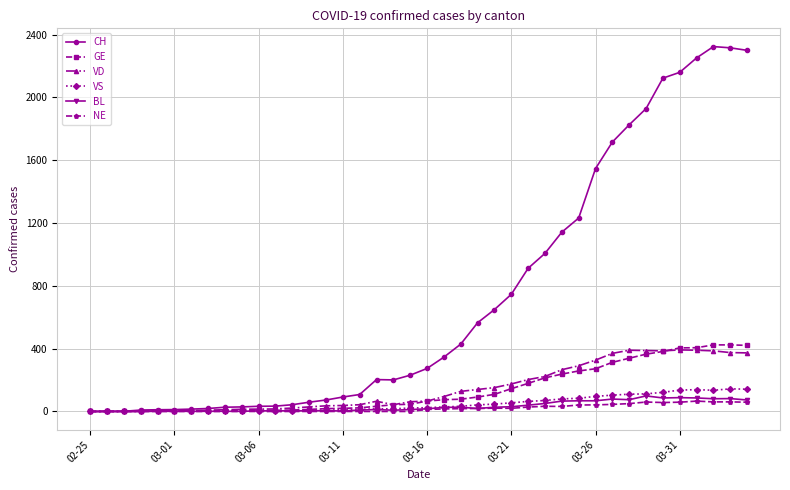

What is the highest value of the GE series?

424